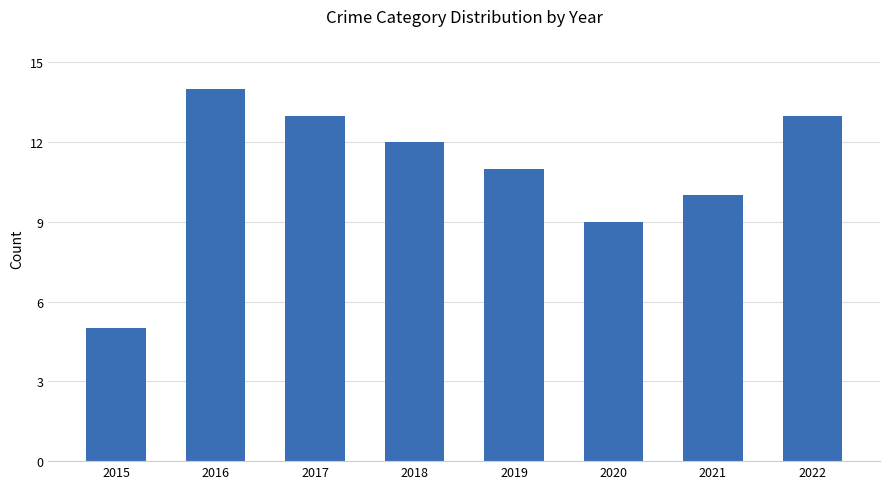

Is it true that the value at 2018 is 12?

True